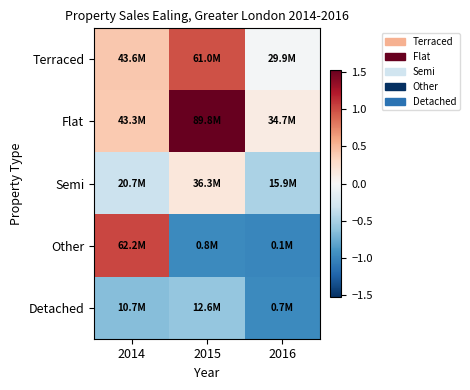

At how many categories does at least one series exceed 0?

3